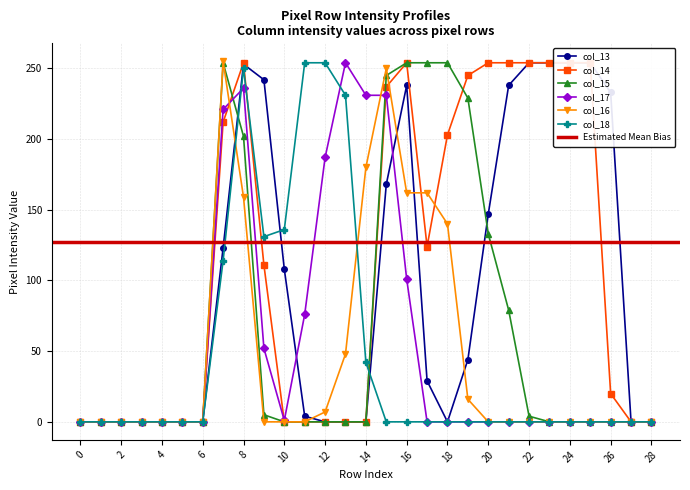

True or false: col_15 and col_18 intersect in this chart.

True